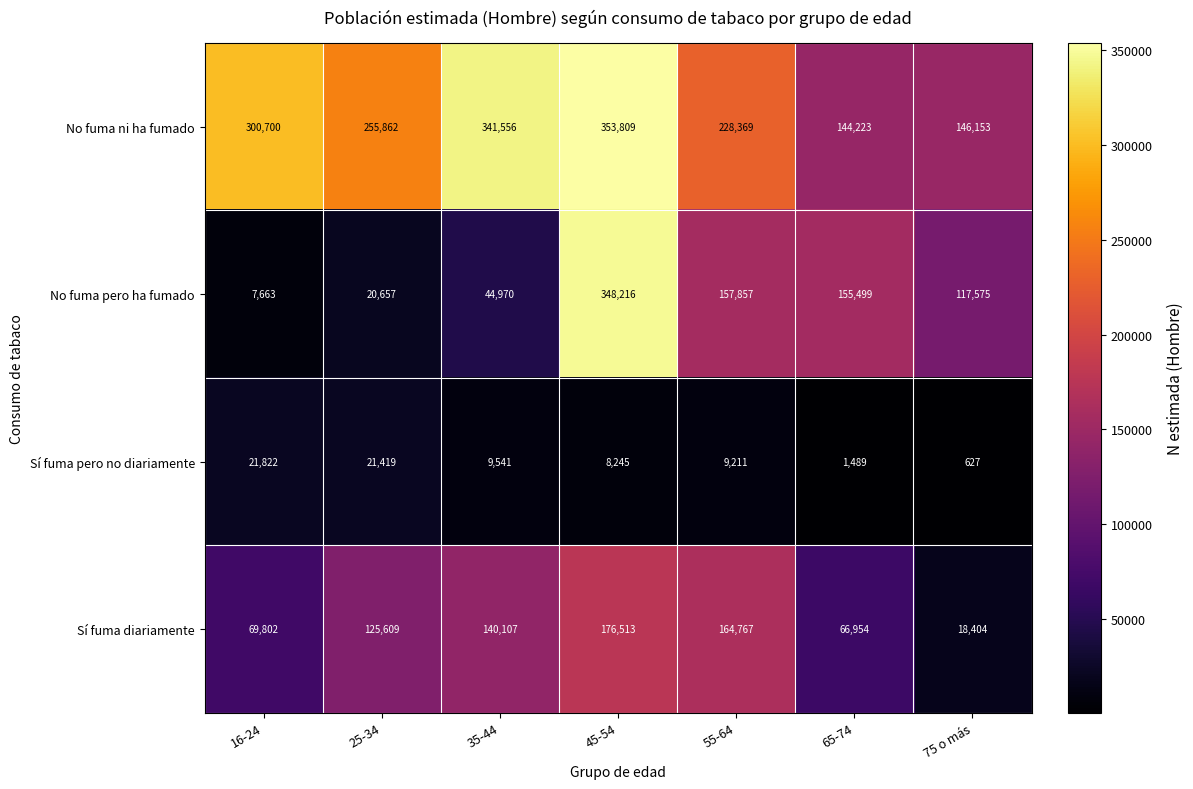

Reading right to left, list all the values displayed in this chart.

No fuma ni ha fumado: 75 o más=146153	65-74=144223	55-64=228369	45-54=353809	35-44=341556	25-34=255862	16-24=300700
No fuma pero ha fumado: 75 o más=117575	65-74=155499	55-64=157857	45-54=348216	35-44=44970	25-34=20657	16-24=7663
Sí fuma pero no diariamente: 75 o más=627	65-74=1489	55-64=9211	45-54=8245	35-44=9541	25-34=21419	16-24=21822
Sí fuma diariamente: 75 o más=18404	65-74=66954	55-64=164767	45-54=176513	35-44=140107	25-34=125609	16-24=69802